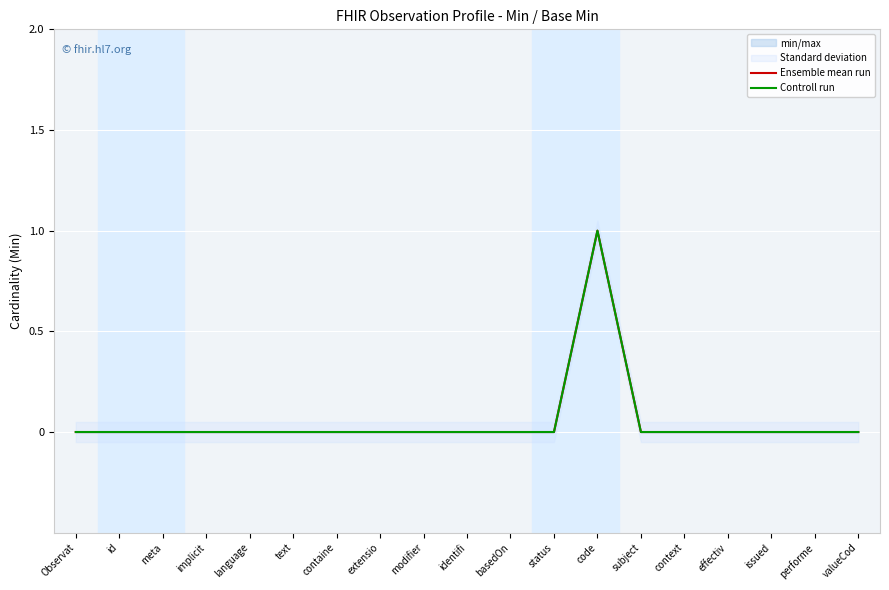

Which series has the widest spread of values?

Ensemble mean run